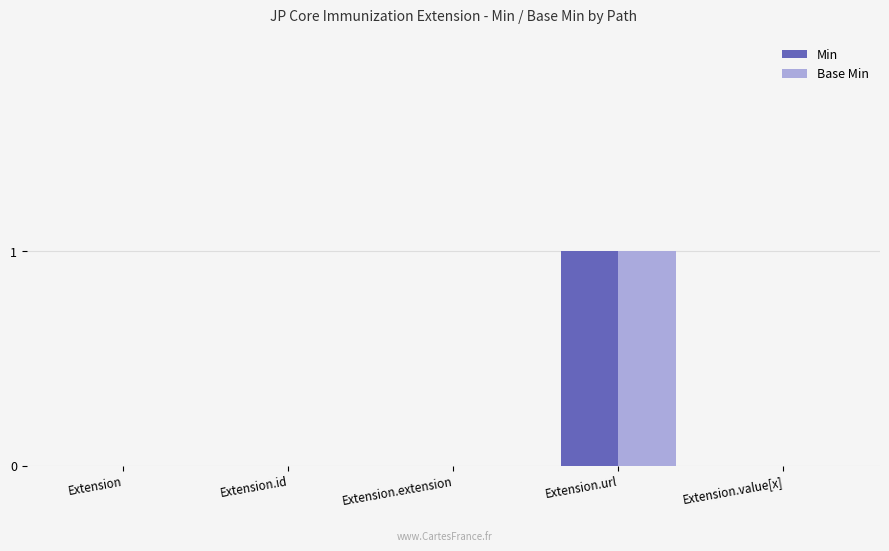

True or false: Min has a value of 0 at Extension.extension.

True